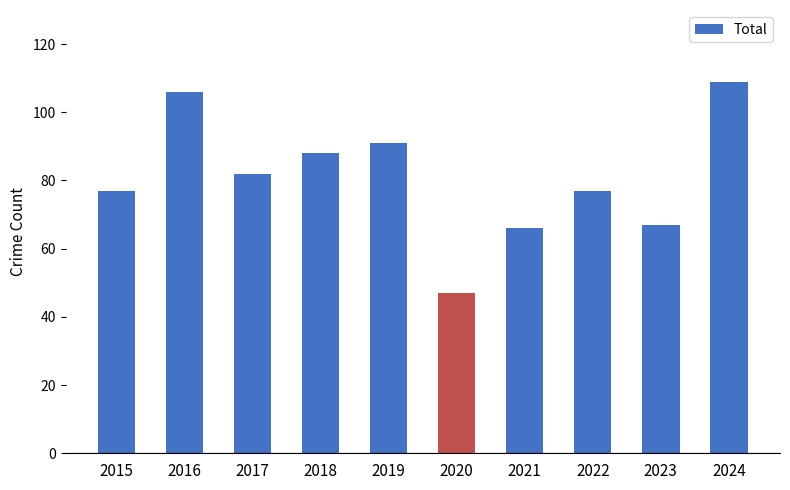

Reading left to right, extract all data points from this chart.

2015=77	2016=106	2017=82	2018=88	2019=91	2020=47	2021=66	2022=77	2023=67	2024=109